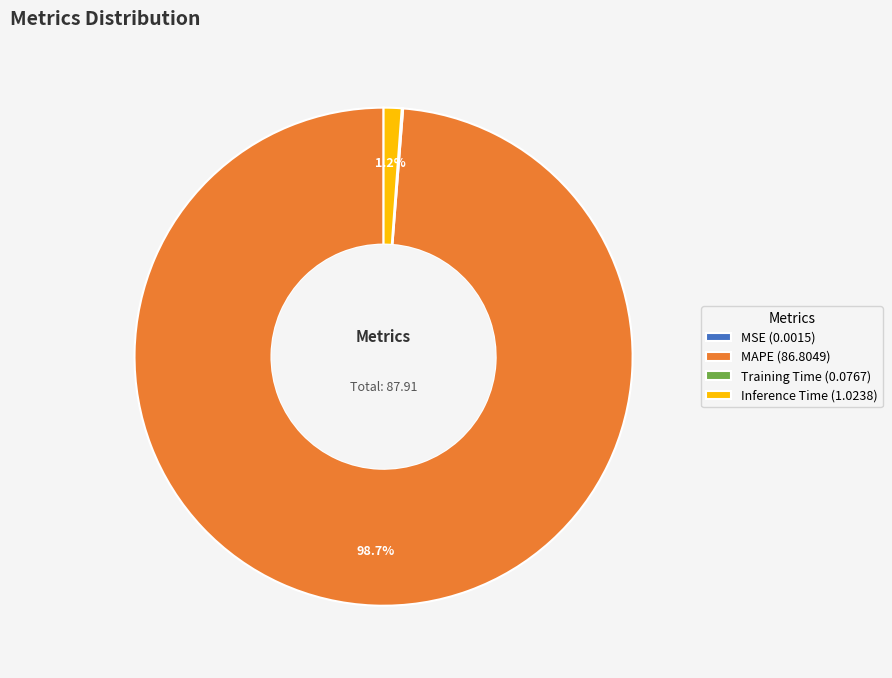

What is the total percentage of Inference Time (1.0238) and MAPE (86.8049)?

99.9%